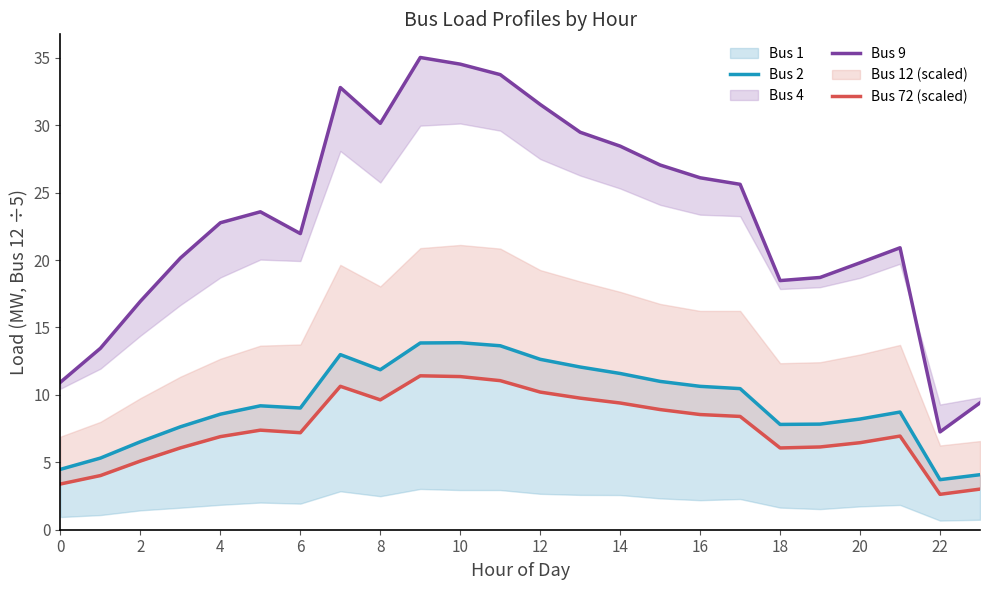

At how many categories does at least one series exceed 6?

24